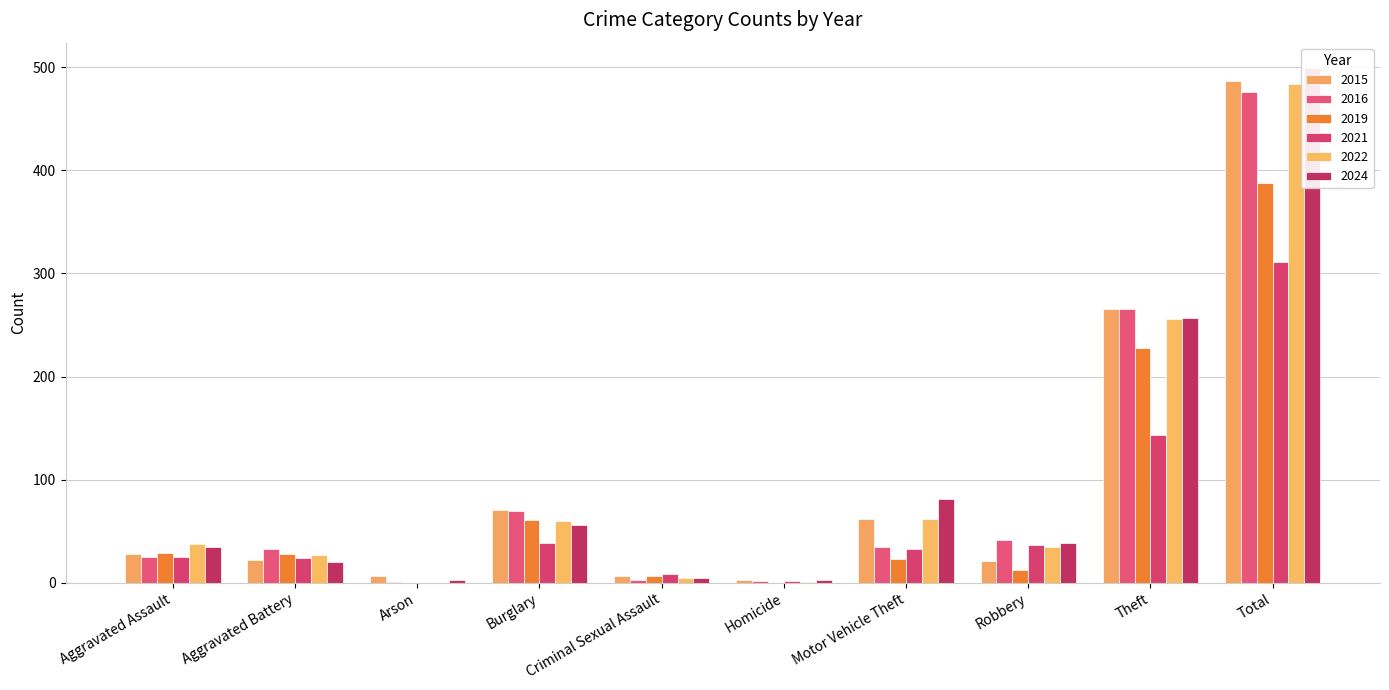

What position from the left is Motor Vehicle Theft?

7